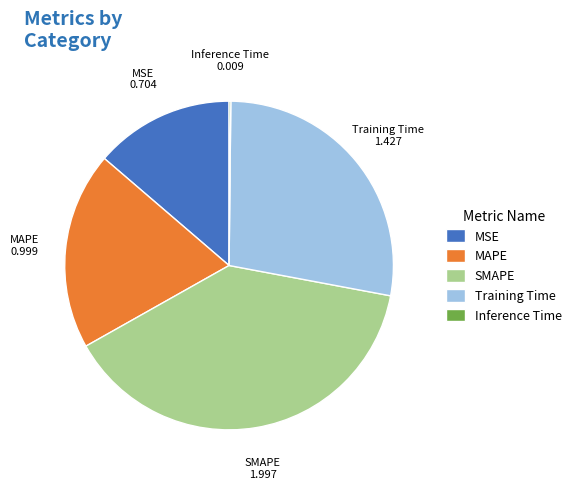

Do MSE and MAPE together represent more than half of the pie?

No